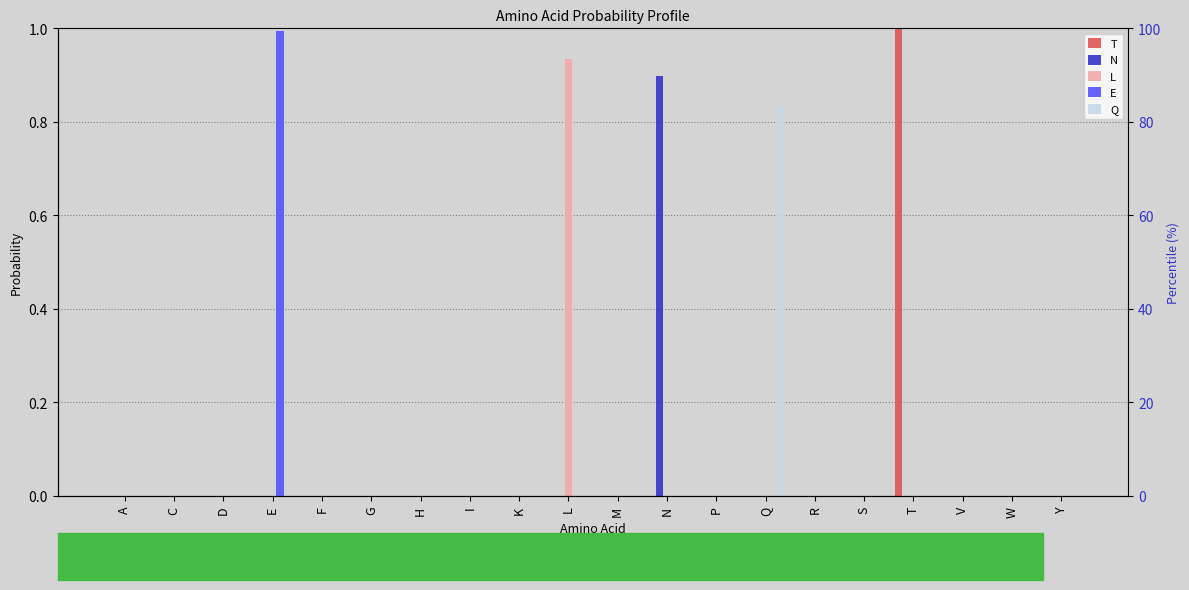

How many data points in Q are above 0?

1